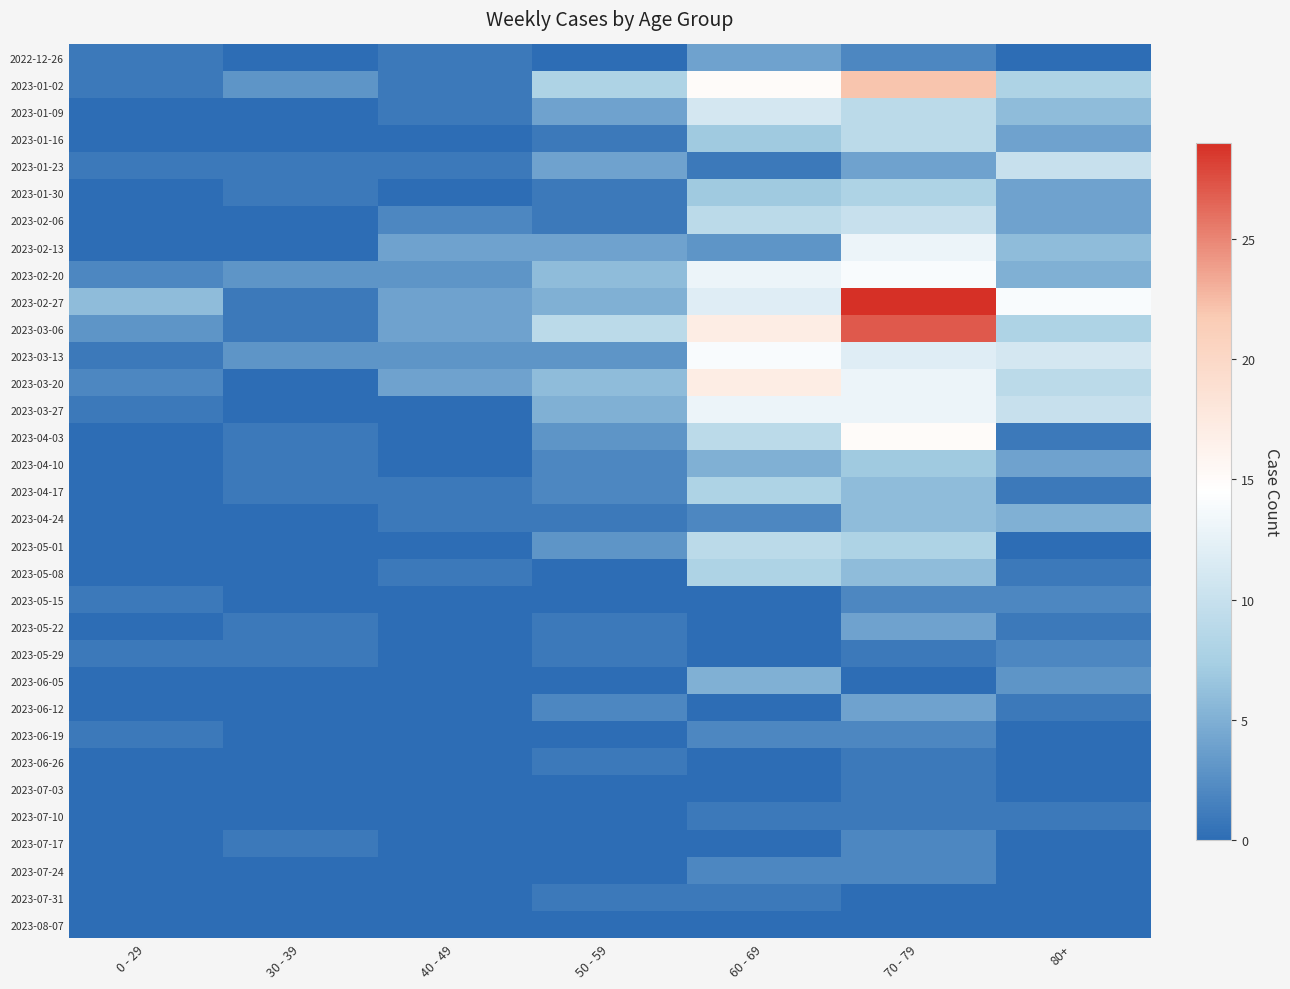

At which category does the chart reach its minimum across all series?

30 - 39